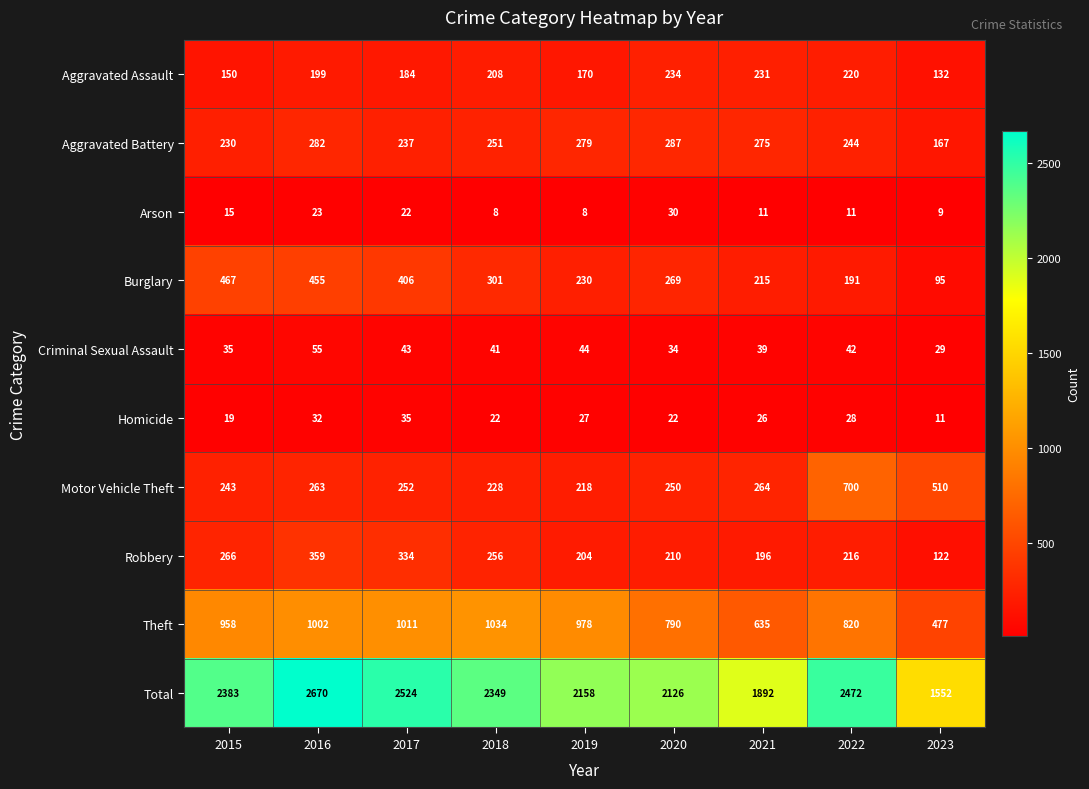

Read the Total value at 2021.

1892